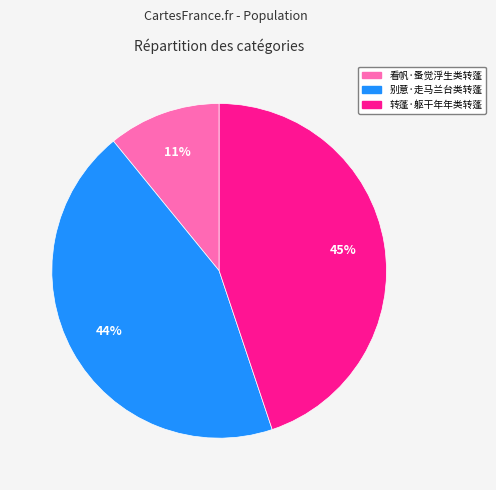

Does any single category account for the majority?

No